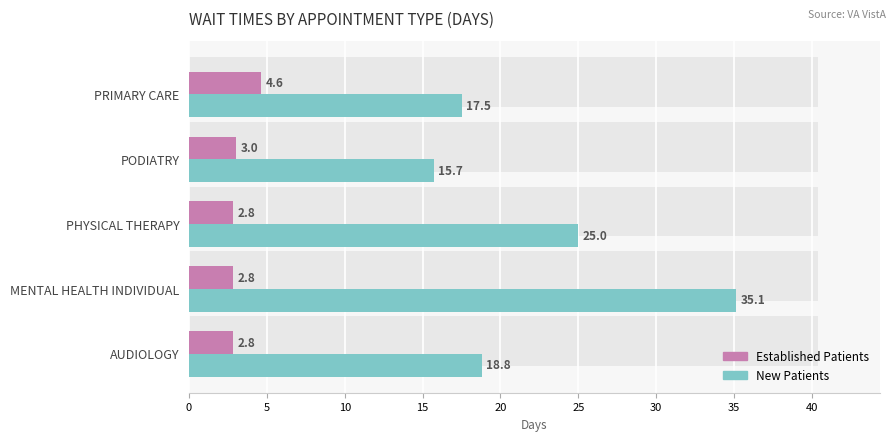

Count the number of categories in the chart.

5